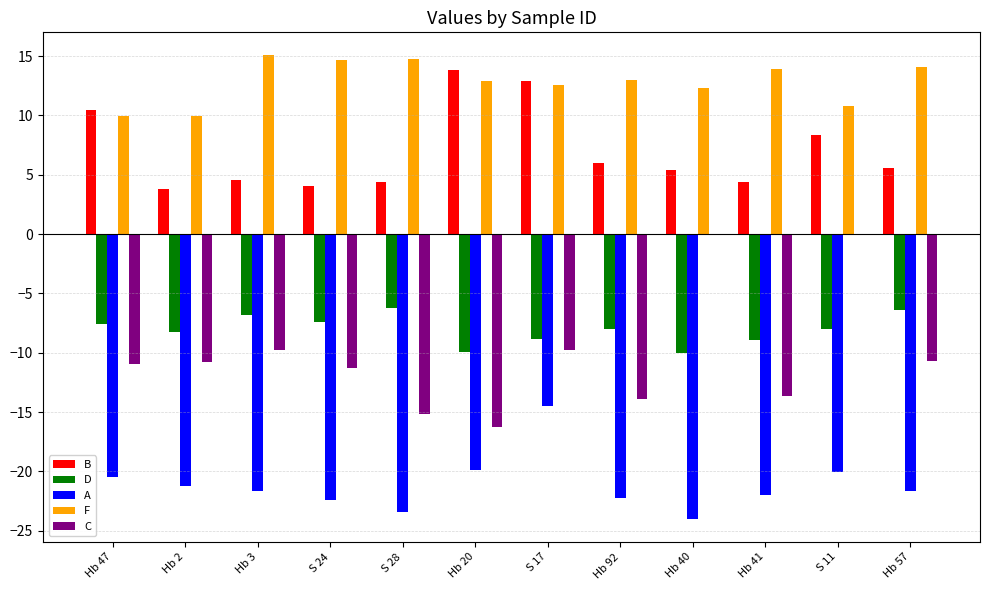

How many groups of bars are there?

12